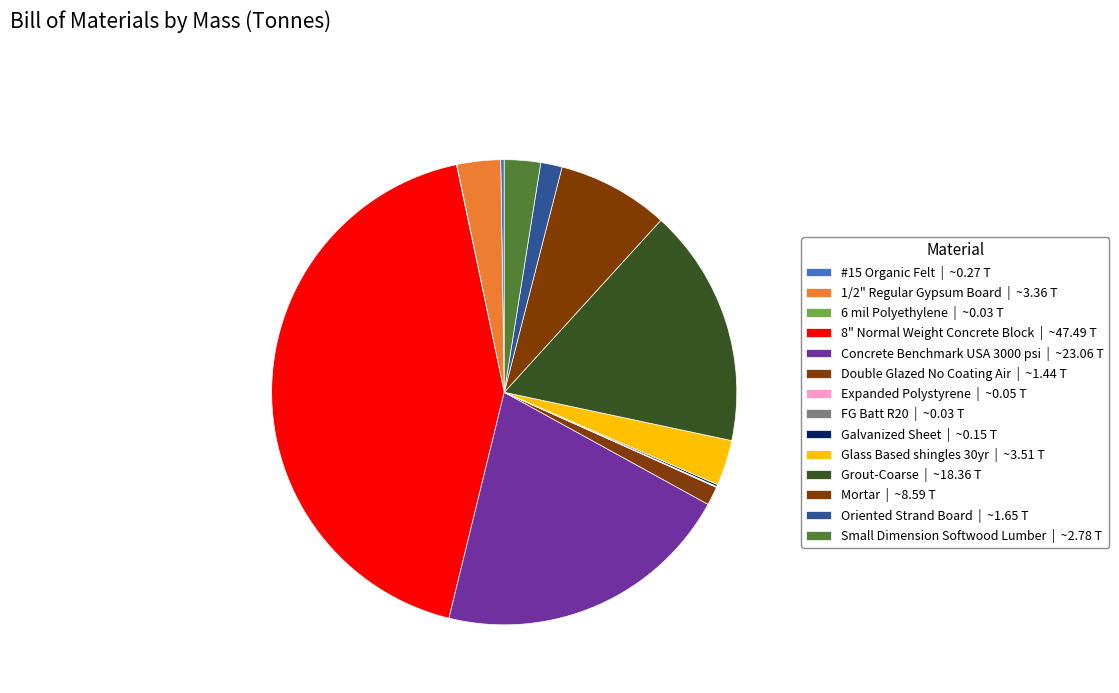

Rank the categories by value from highest to lowest.

8" Normal Weight Concrete Block, Concrete Benchmark USA 3000 psi, Grout-Coarse, Mortar, Glass Based shingles 30yr, 1/2" Regular Gypsum Board, Small Dimension Softwood Lumber, Oriented Strand Board, Double Glazed No Coating Air, #15 Organic Felt, Galvanized Sheet, Expanded Polystyrene, FG Batt R20, 6 mil Polyethylene